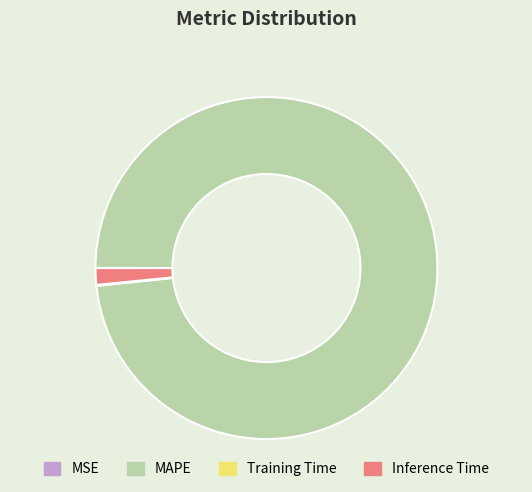

Which slice is the largest?

MAPE